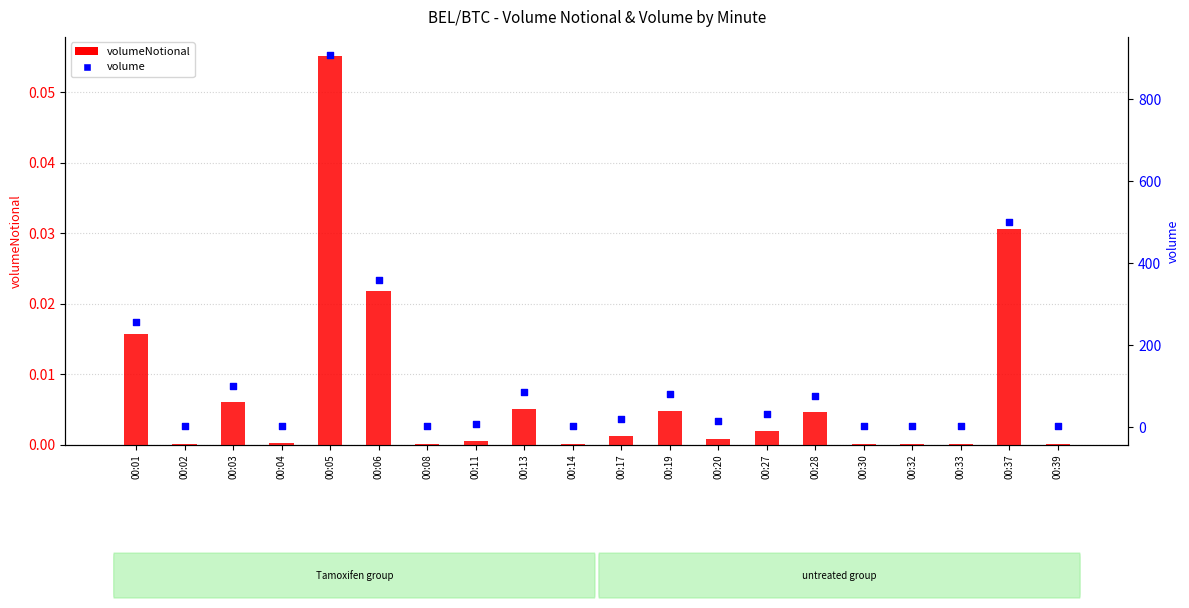

Which series has the largest total across all categories?

volume